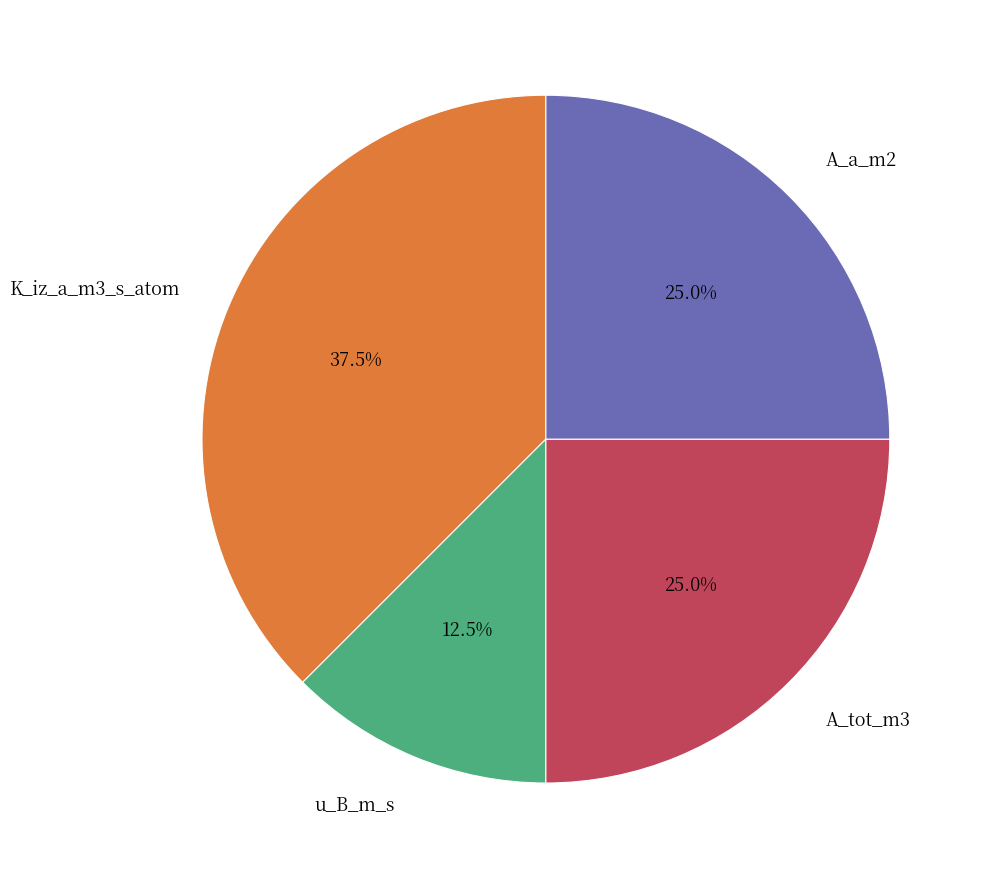

Does any single category account for the majority?

No